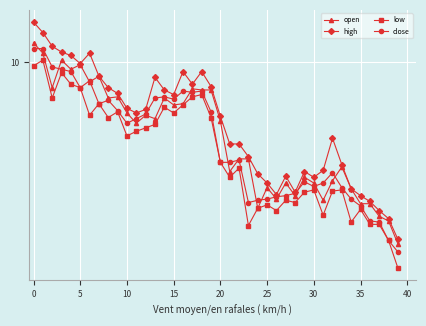

Is this an area chart (filled region under the line)?

No